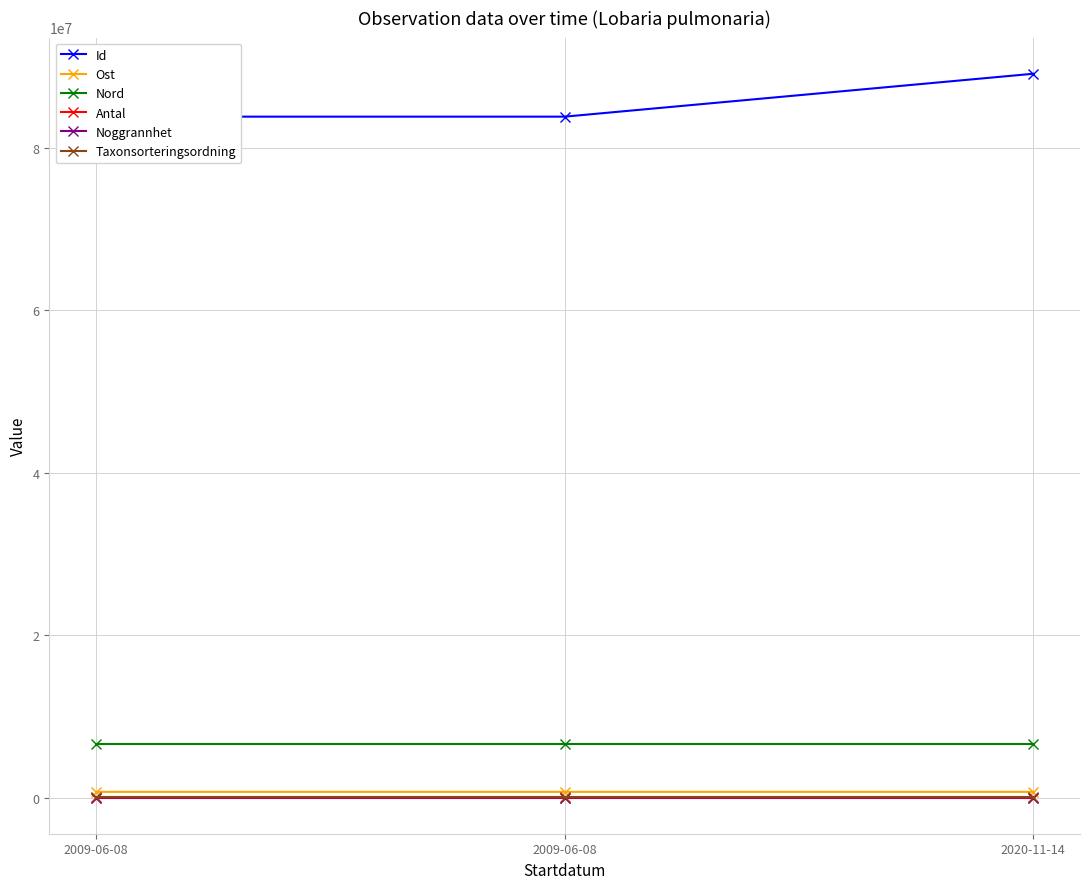

Between 2009-06-08 and 2020-11-14, which series saw the biggest shift?

Id